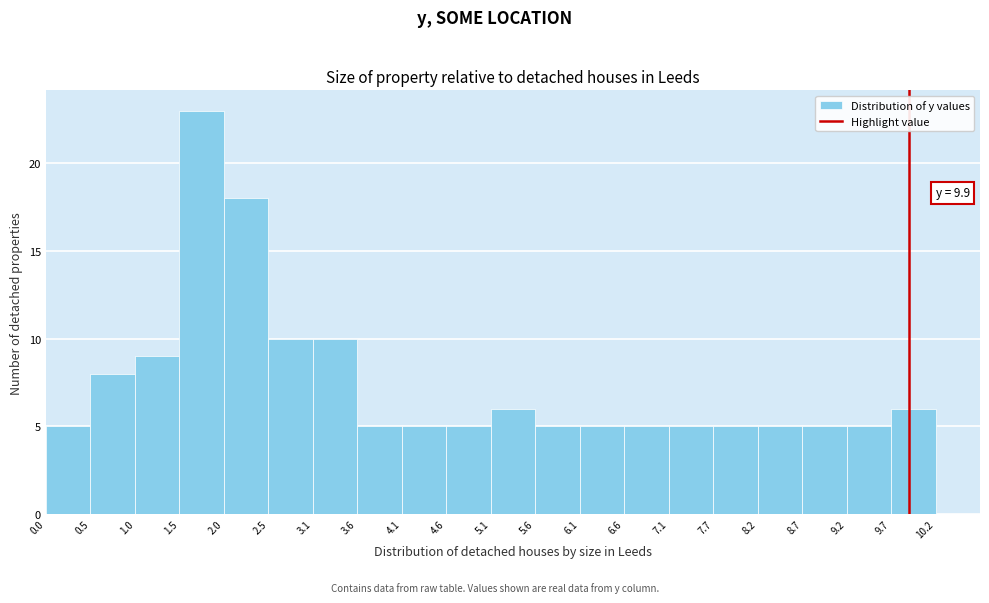

Over which range of the x-axis is the bar tallest?

1.5 to 2.0